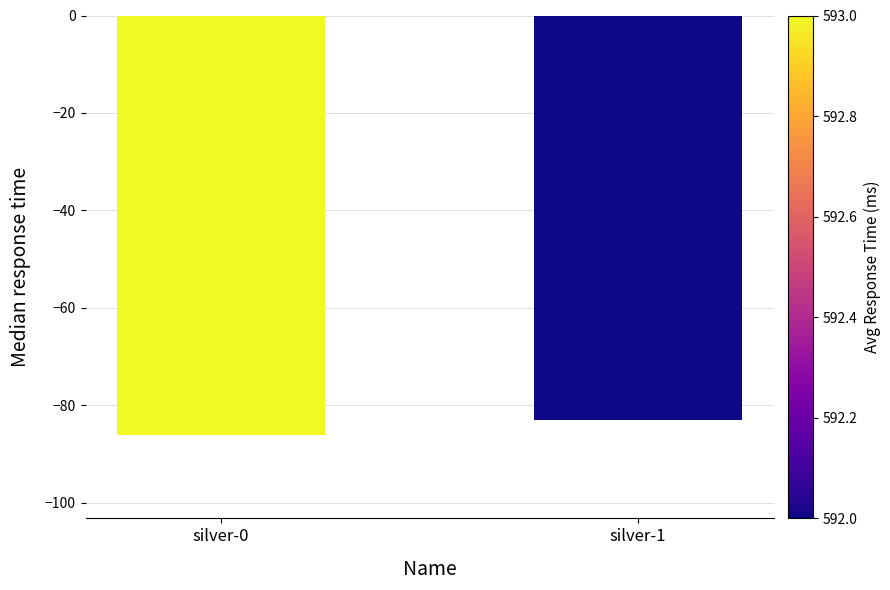

Reading left to right, extract all data points from this chart.

silver-0=-86	silver-1=-83